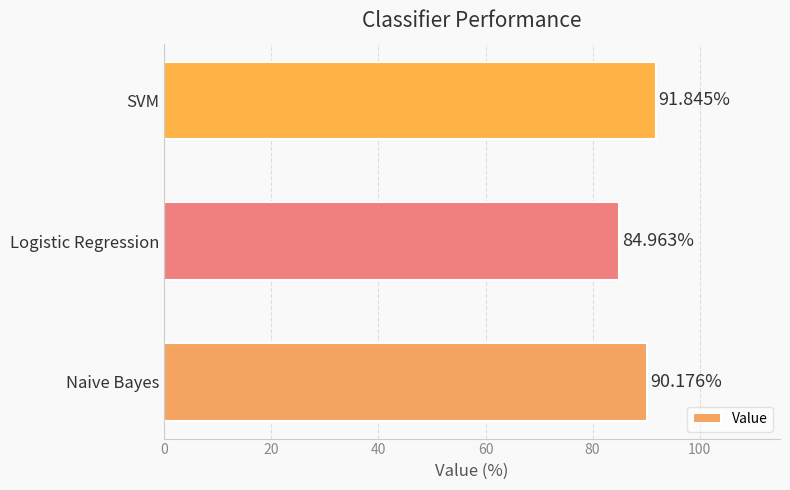

How many series are shown in this chart?

1